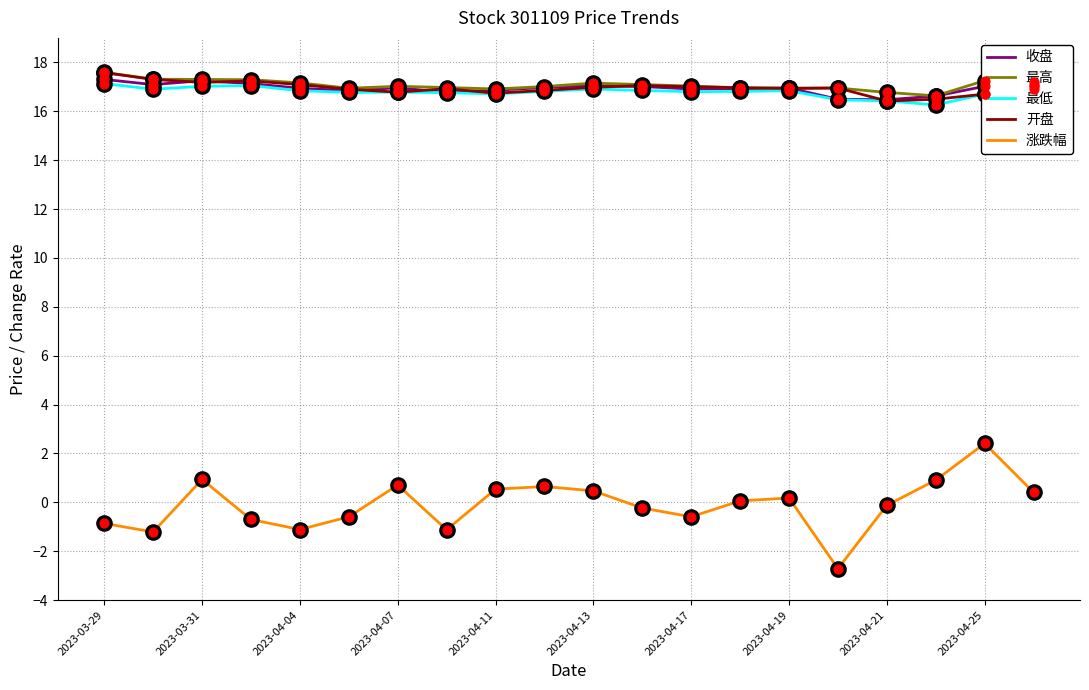

At how many categories does at least one series exceed 12?

20